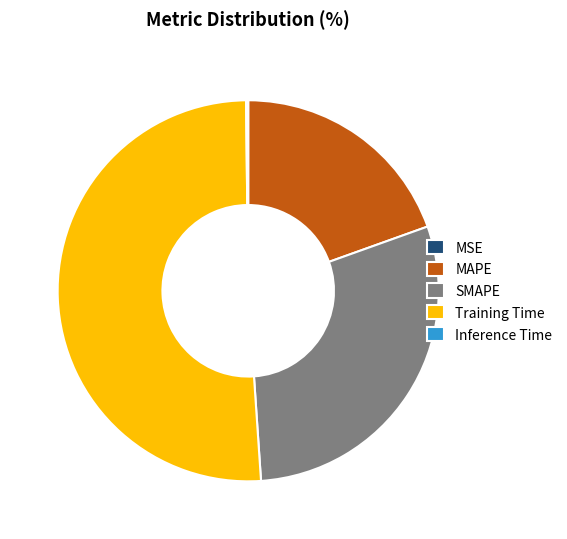

Which has a higher value, Training Time or SMAPE?

Training Time